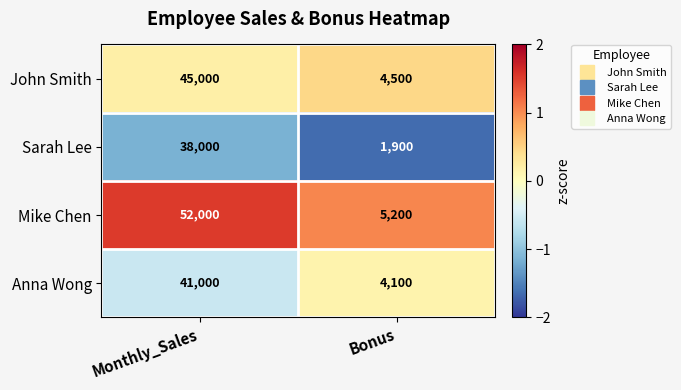

What is the sum of all Mike Chen values?

57200